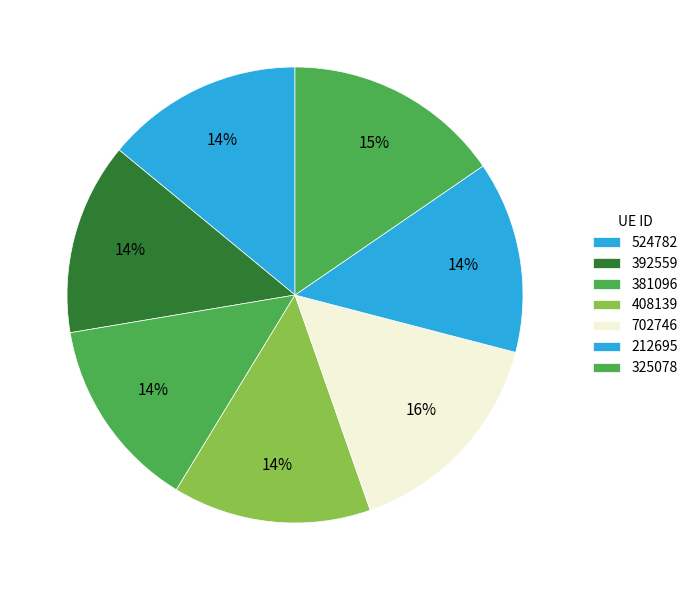

Rank the categories by value from highest to lowest.

702746, 325078, 408139, 524782, 381096, 392559, 212695